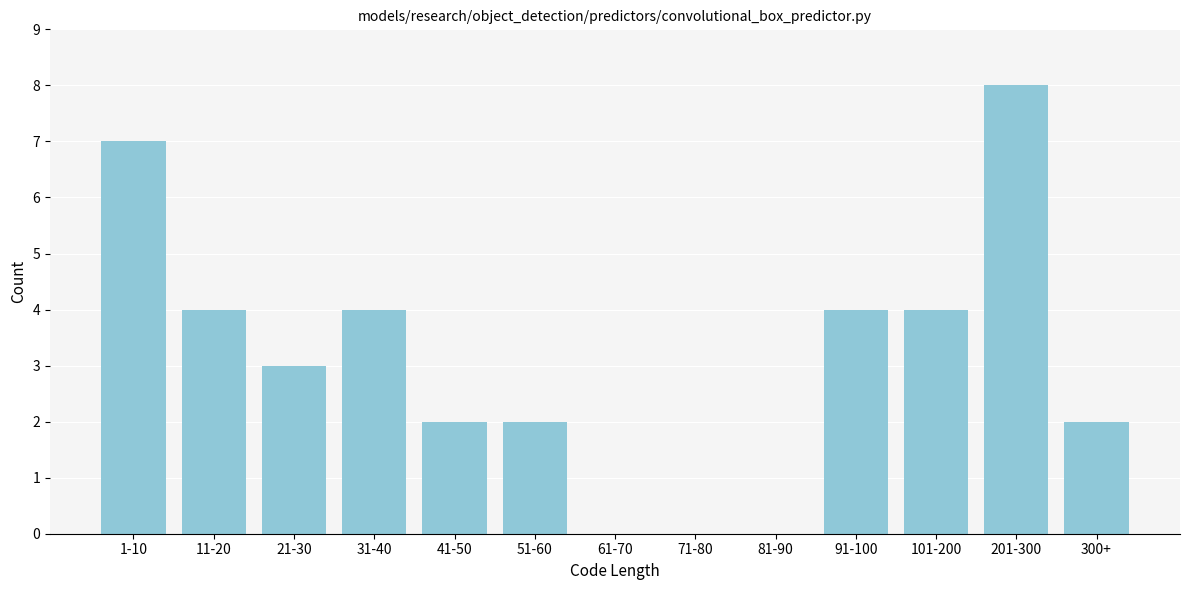

Reading left to right, list all the values displayed in this chart.

1-10=7	11-20=4	21-30=3	31-40=4	41-50=2	51-60=2	61-70=0	71-80=0	81-90=0	91-100=4	101-200=4	201-300=8	300+=2